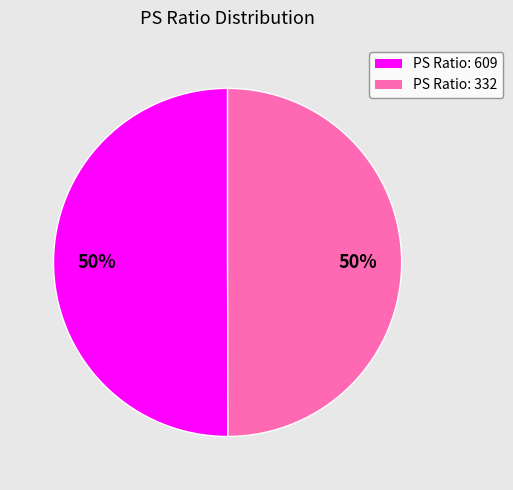

What percentage is the PS Ratio: 332 slice, to the nearest percent?

50%